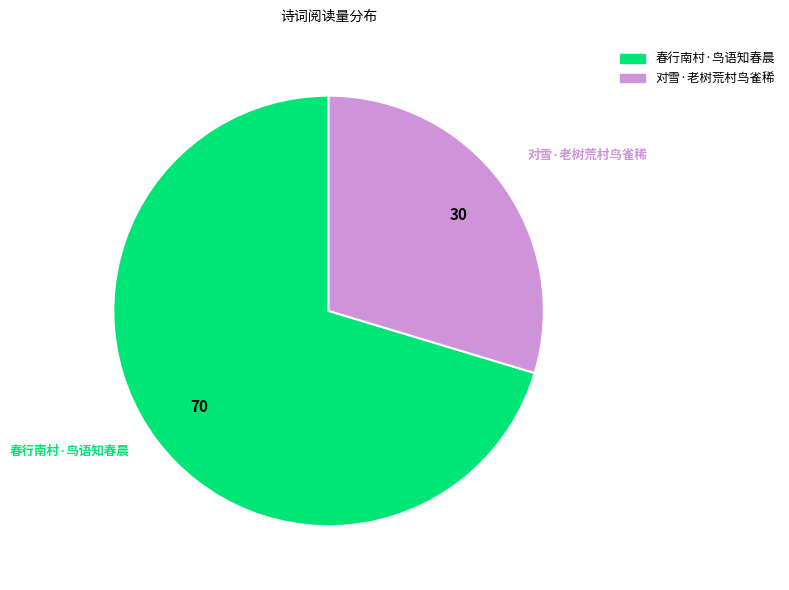

What is the smallest slice in the pie chart?

对雪·老树荒村鸟雀稀